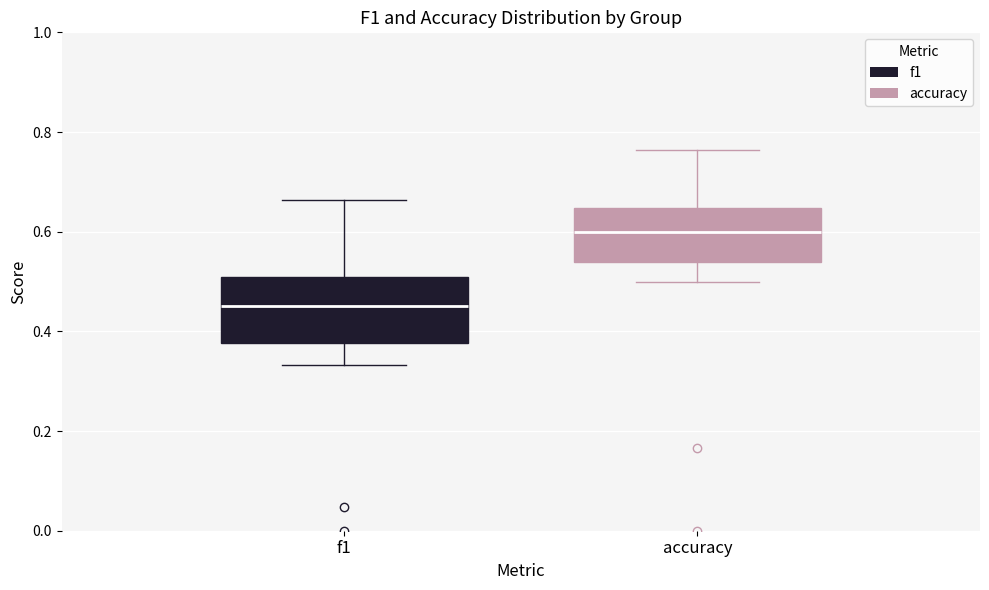

Reading left to right, transcribe this box plot: for each box, give where its median line is, the range the box spans, and where its two whiskers end, as read against the y-axis. The values are not printed on the chart, so give them approximately, as read against the axis.

f1: median 0.46, box 0.38 to 0.50, whiskers 0.34 to 0.66
accuracy: median 0.60, box 0.54 to 0.64, whiskers 0.50 to 0.76